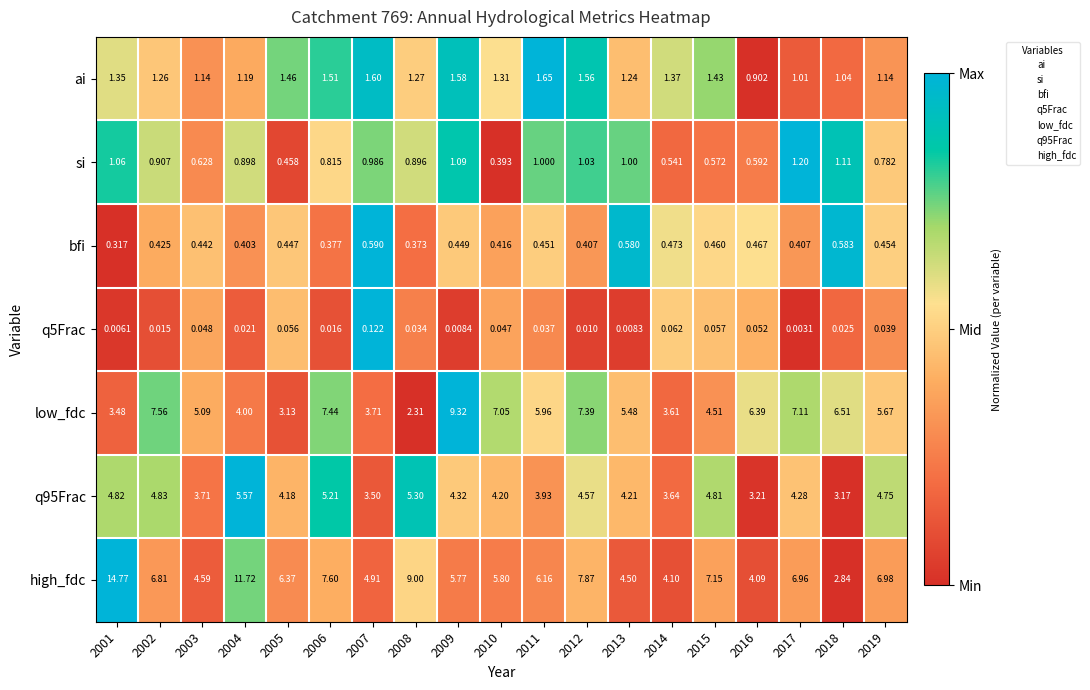

Which series has the largest total across all categories?

high_fdc